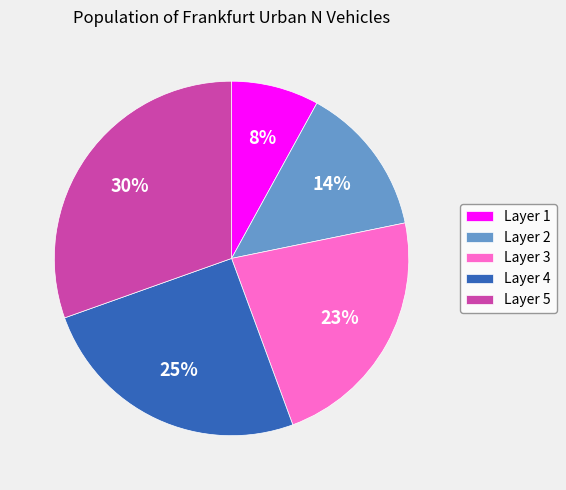

How many slices are in this pie chart?

5